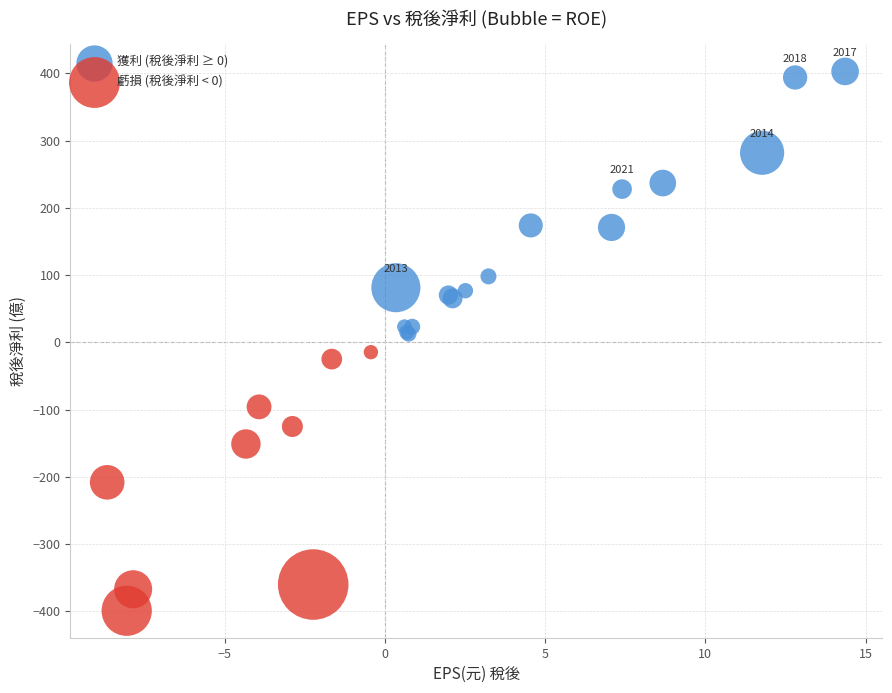

Which series reaches the maximum Y coordinate?

獲利 (稅後淨利 ≥ 0)